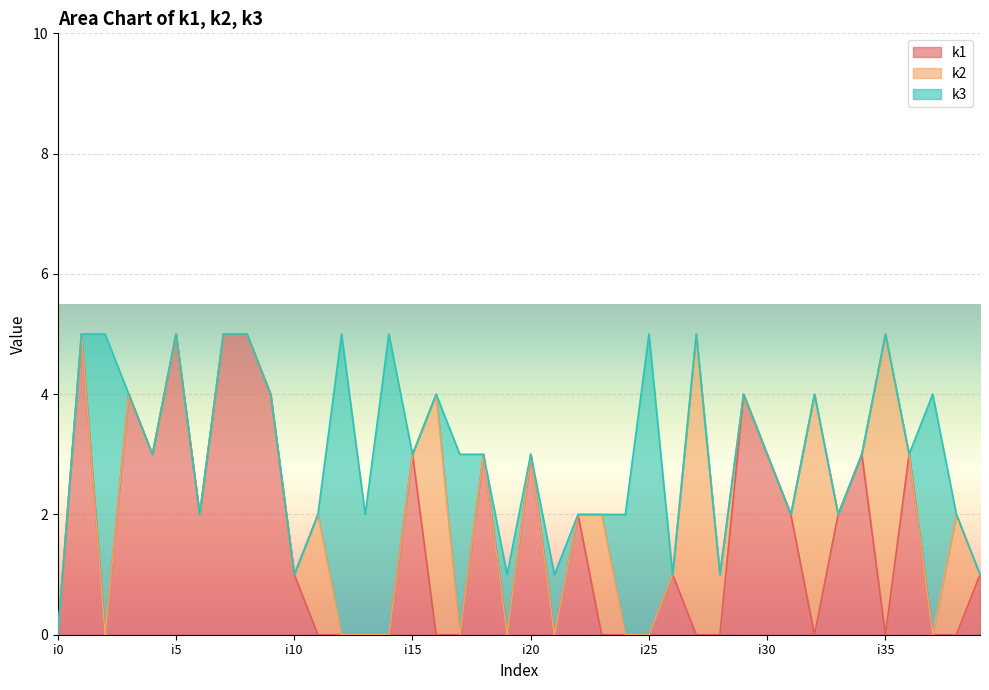

List the labels in order of k2 value, smallest first.

i0, i1, i2, i3, i4, i5, i6, i7, i8, i9, i10, i12, i13, i14, i15, i17, i18, i19, i20, i21, i22, i24, i25, i26, i29, i30, i31, i33, i34, i36, i37, i39, i28, i11, i23, i38, i16, i32, i27, i35